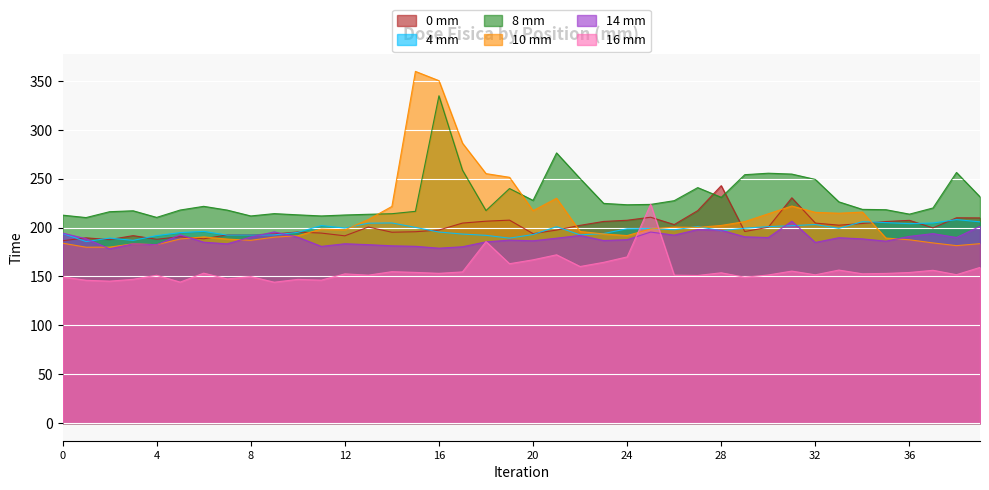

How many values in the 0 mm series exceed 200?

20